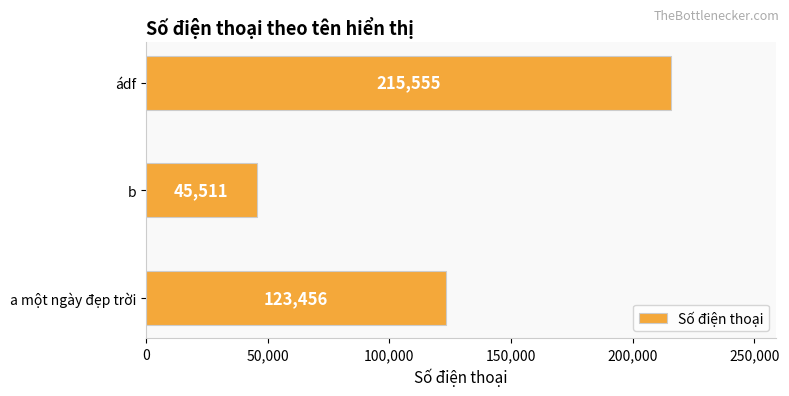

Rank the categories by value from highest to lowest.

ádf, a một ngày đẹp trời, b